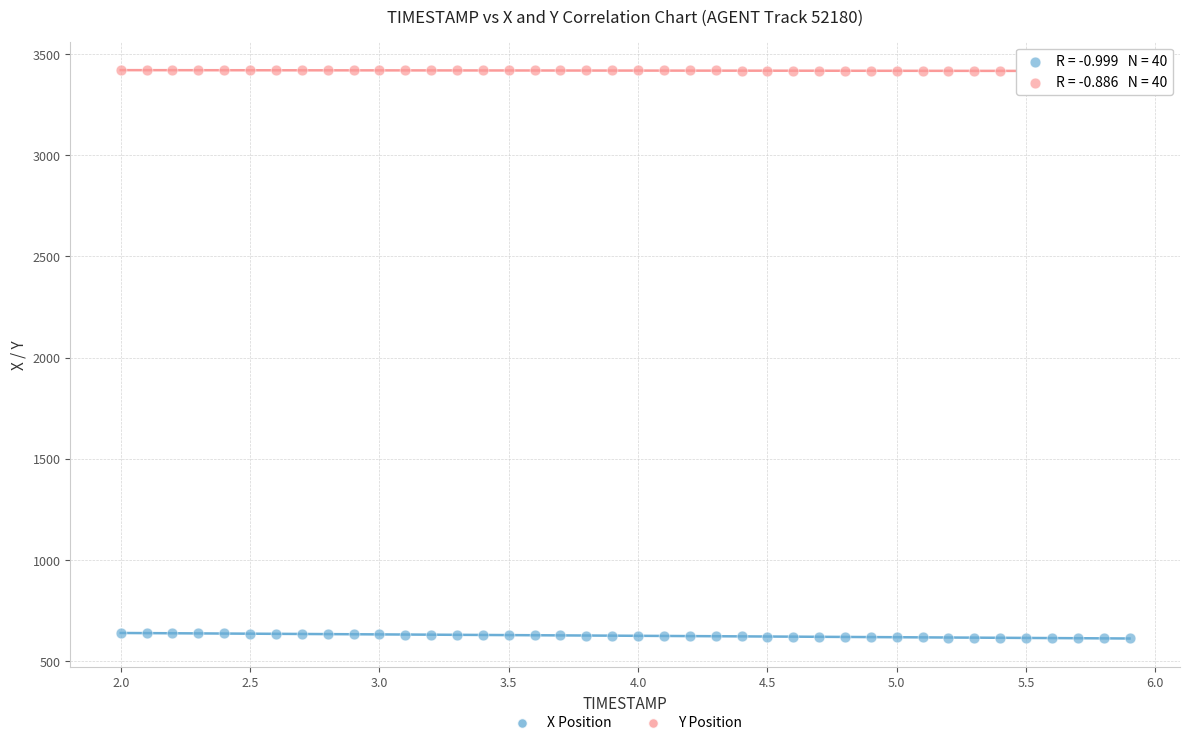

Across all data points, what is the range of Y values (max minus min)?

2807.3